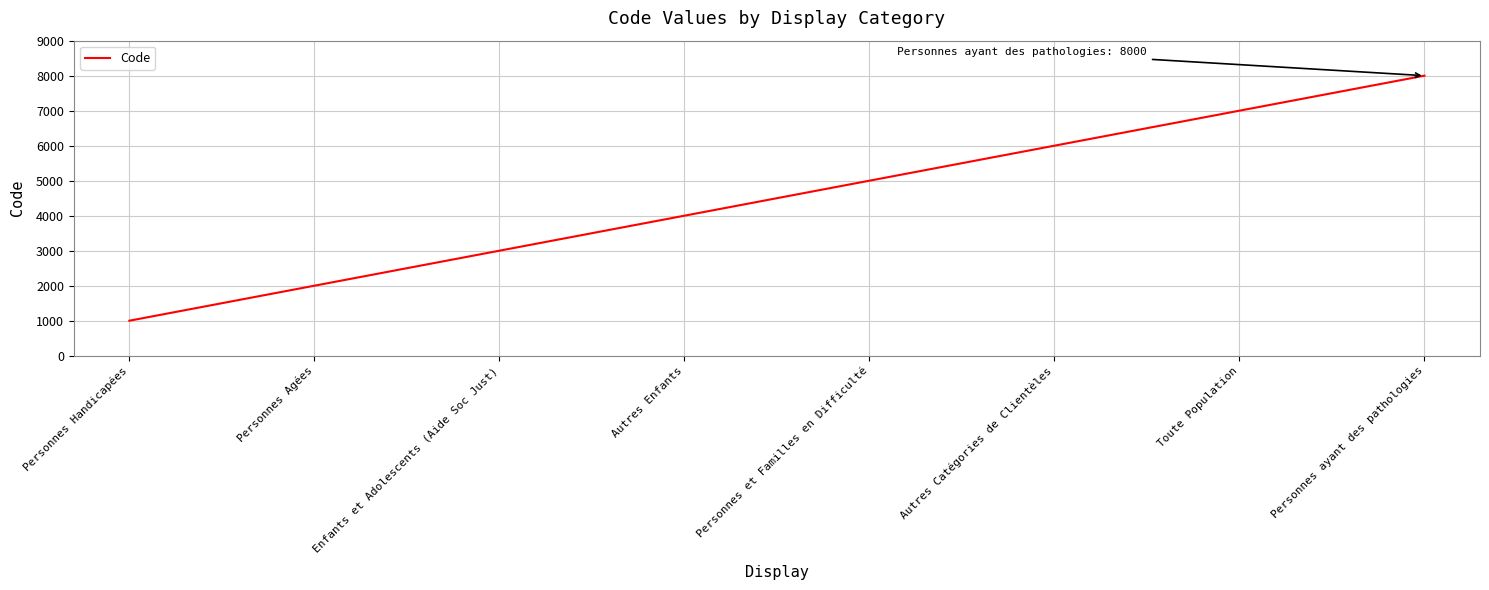

What is the smallest value displayed?

1000